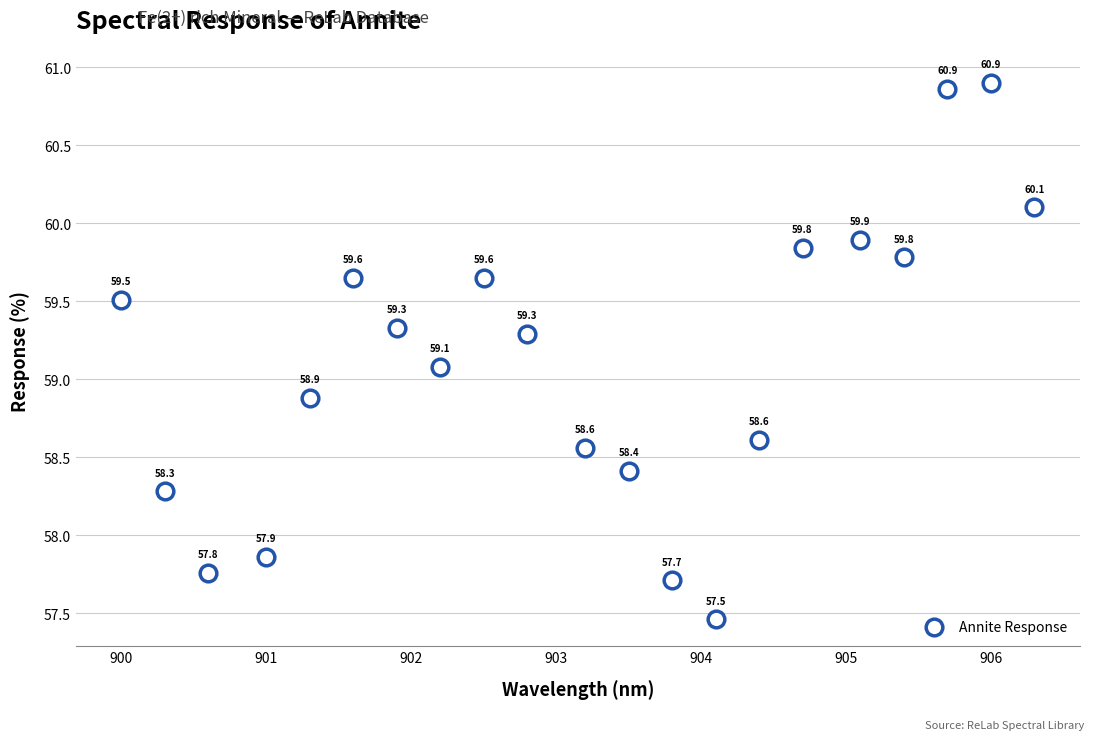

What Y value in the scatter plot is closest to 59?

59.1